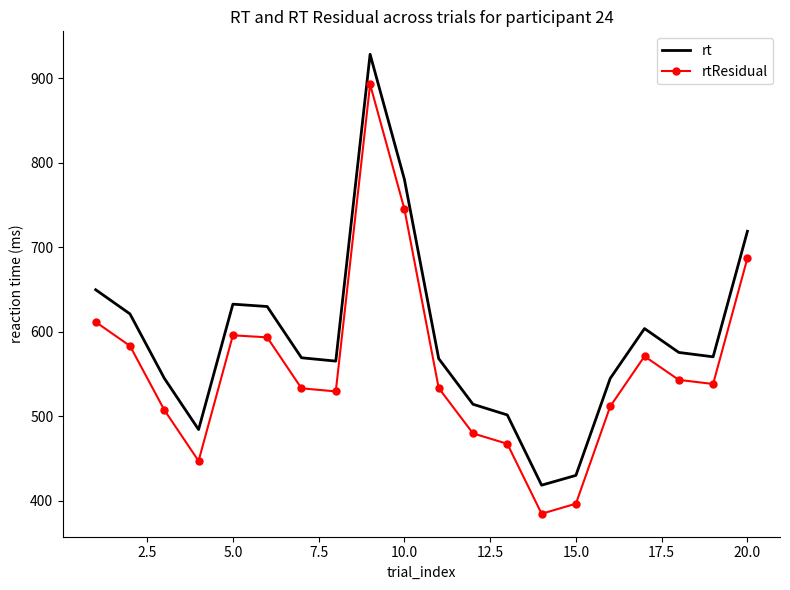

Rank the series by their maximum value, from lowest to highest.

rtResidual, rt